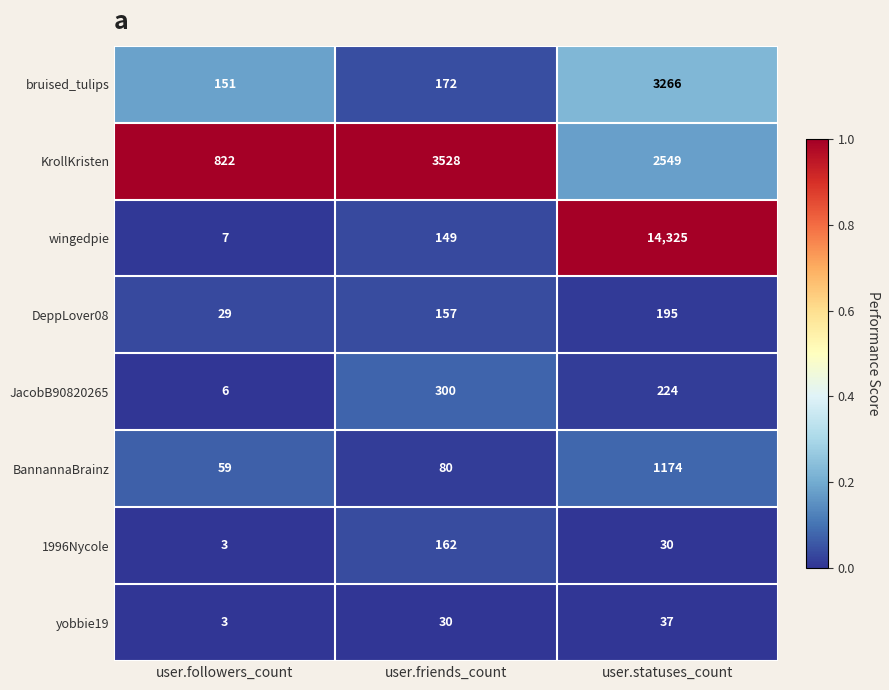

What is the difference between the highest and lowest values at user.friends_count?

3498